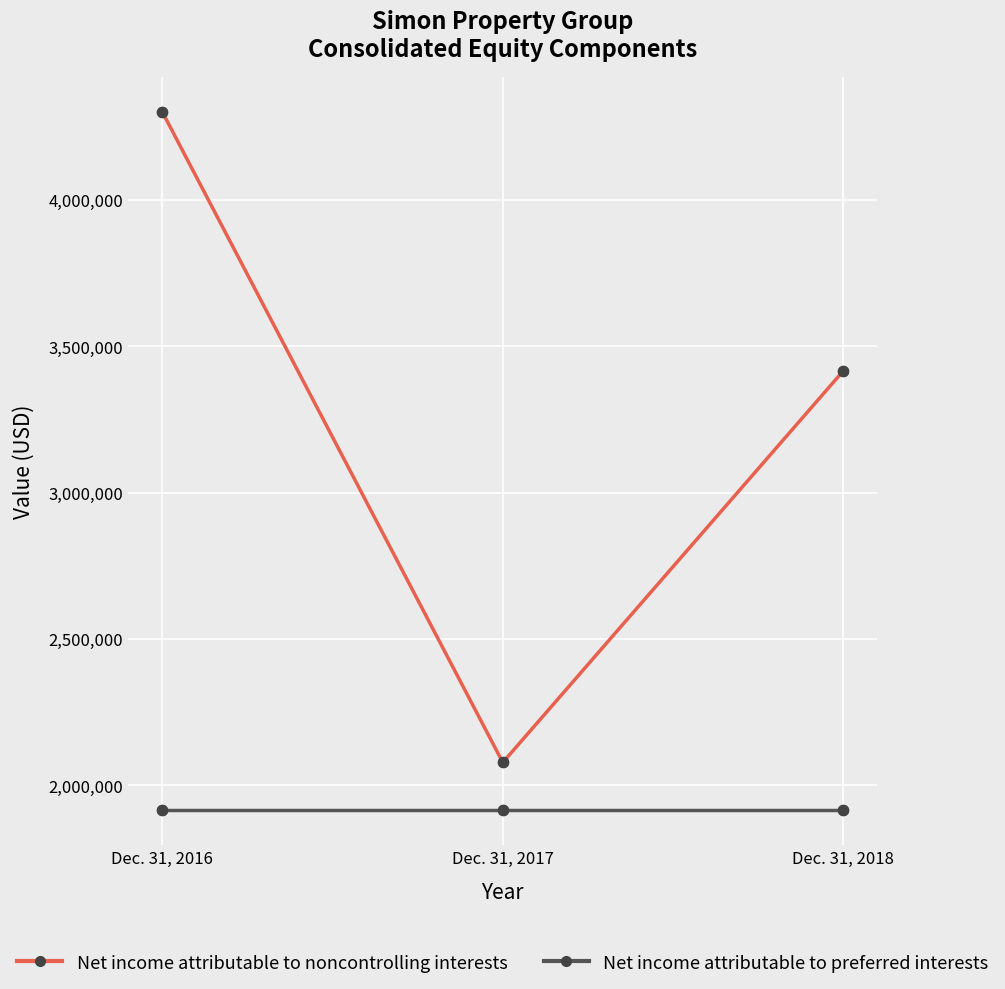

Which series has the largest range (max minus min)?

Net income attributable to noncontrolling interests